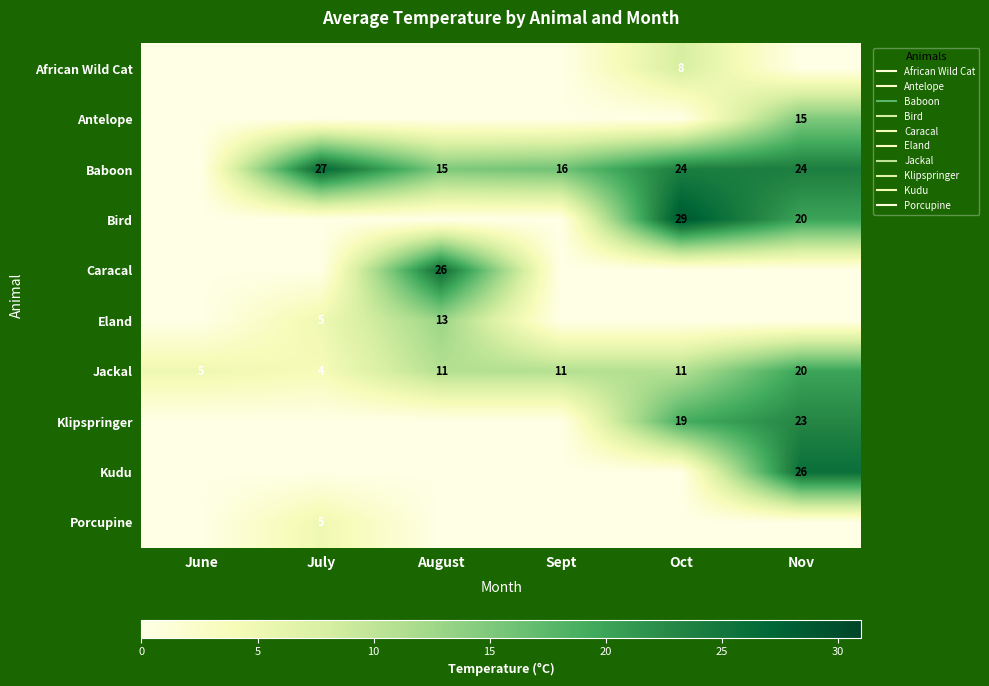

What is the spread (max minus min) of values at June?

5